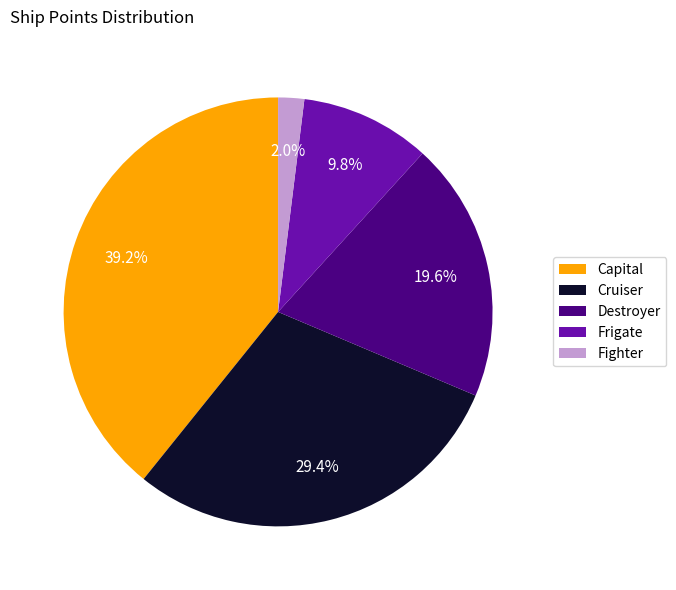

How many slices are in this pie chart?

5